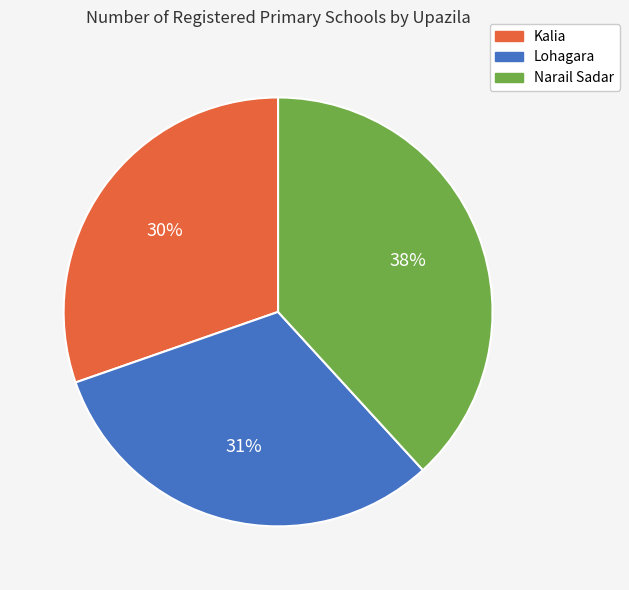

Does Narail Sadar represent more than half of the total?

No